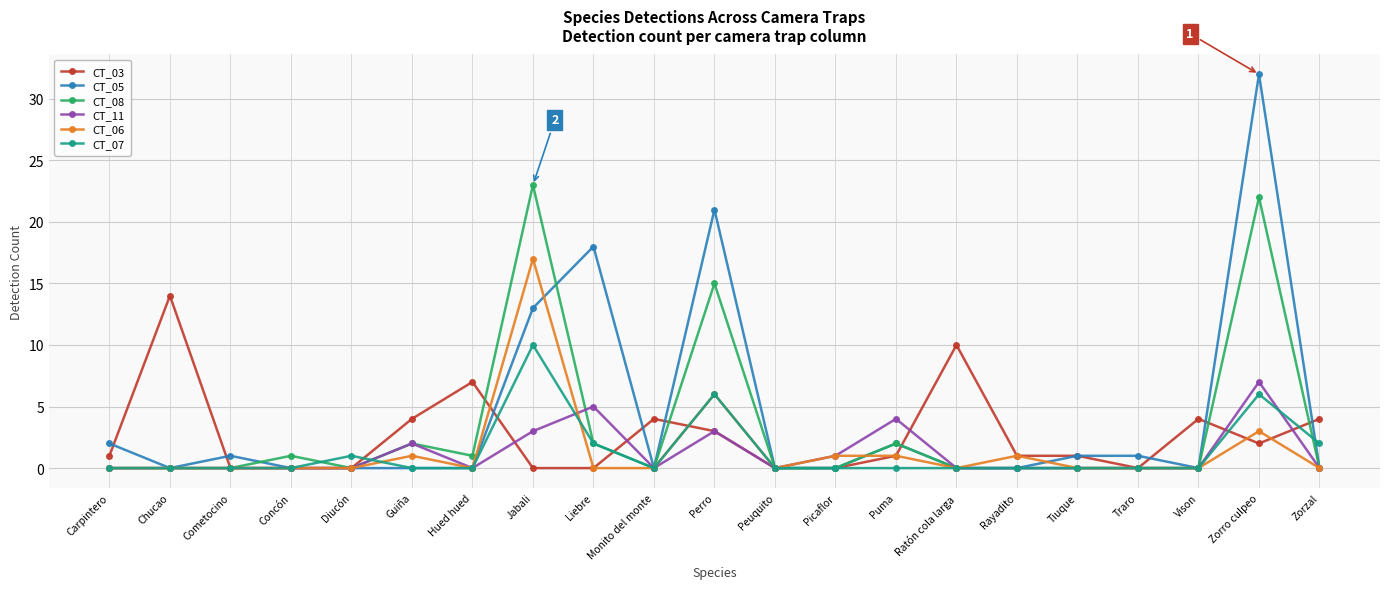

Reading left to right, what are all the values shown in this chart?

CT_03: 1	14	0	0	0	4	7	0	0	4	3	0	0	1	10	1	1	0	4	2	4
CT_05: 2	0	1	0	0	0	0	13	18	0	21	0	0	2	0	0	1	1	0	32	0
CT_08: 0	0	0	1	0	2	1	23	2	0	15	0	0	2	0	0	0	0	0	22	0
CT_11: 0	0	0	0	0	2	0	3	5	0	3	0	1	4	0	0	0	0	0	7	0
CT_06: 0	0	0	0	0	1	0	17	0	0	6	0	1	1	0	1	0	0	0	3	0
CT_07: 0	0	0	0	1	0	0	10	2	0	6	0	0	0	0	0	0	0	0	6	2